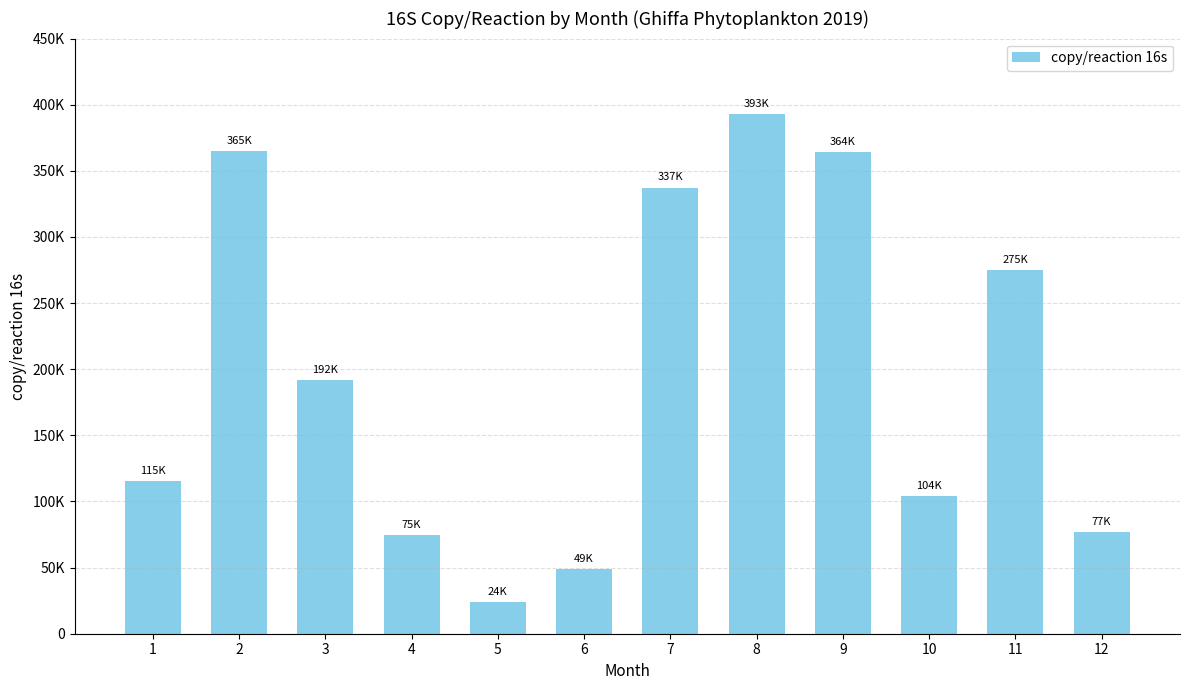

Are the bars horizontal?

No